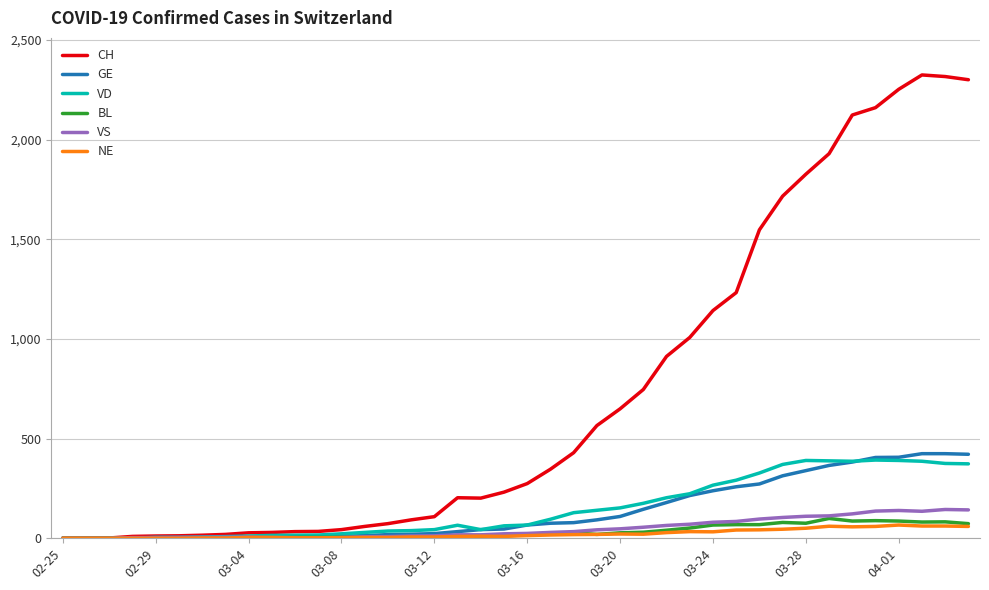

How many lines are shown in the chart?

6